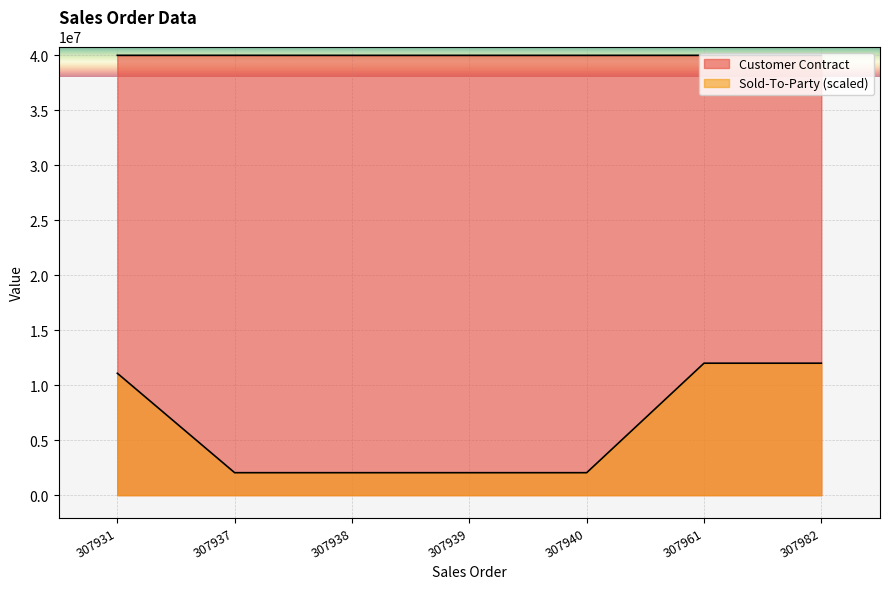

Is the value of Customer Contract at 307982 greater than the value of Sold-To-Party at 307961?

Yes